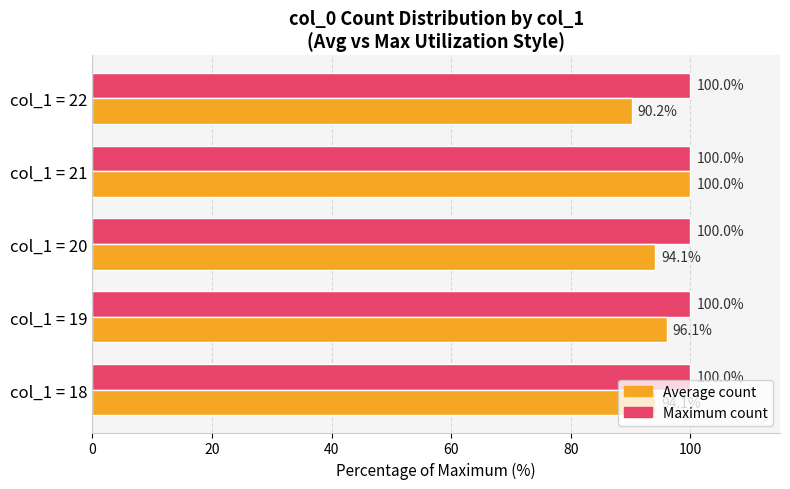

What is the spread (max minus min) of values at col_1 = 18?

5.9